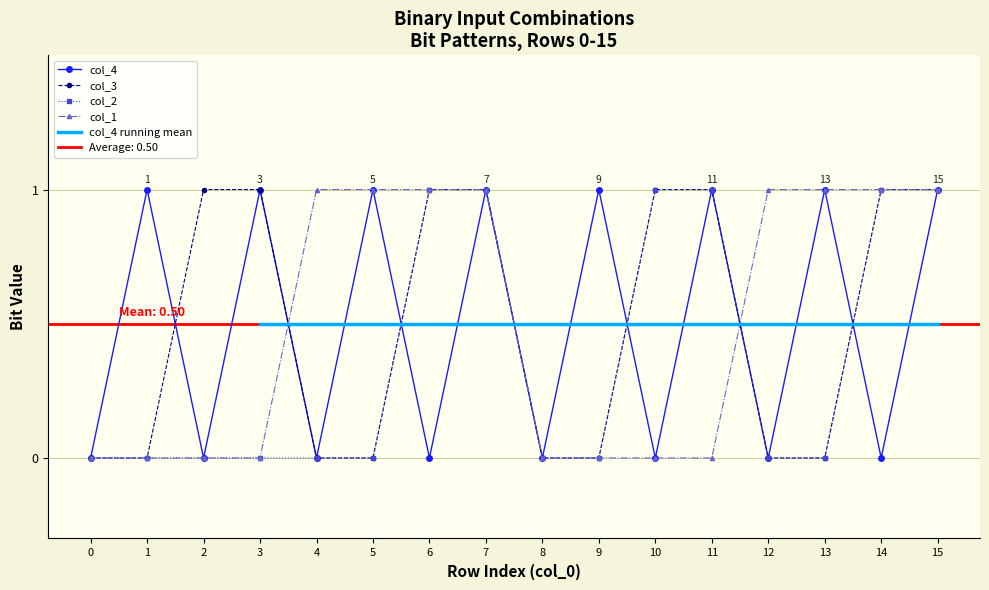

Reading left to right, extract all data points from this chart.

col_1: 0	0	0	0	1	1	1	1	0	0	0	0	1	1	1	1
col_2: 0	0	0	0	0	0	1	1	0	0	1	1	0	0	1	1
col_3: 0	0	1	1	0	0	1	1	0	0	1	1	0	0	1	1
col_4: 0	1	0	1	0	1	0	1	0	1	0	1	0	1	0	1